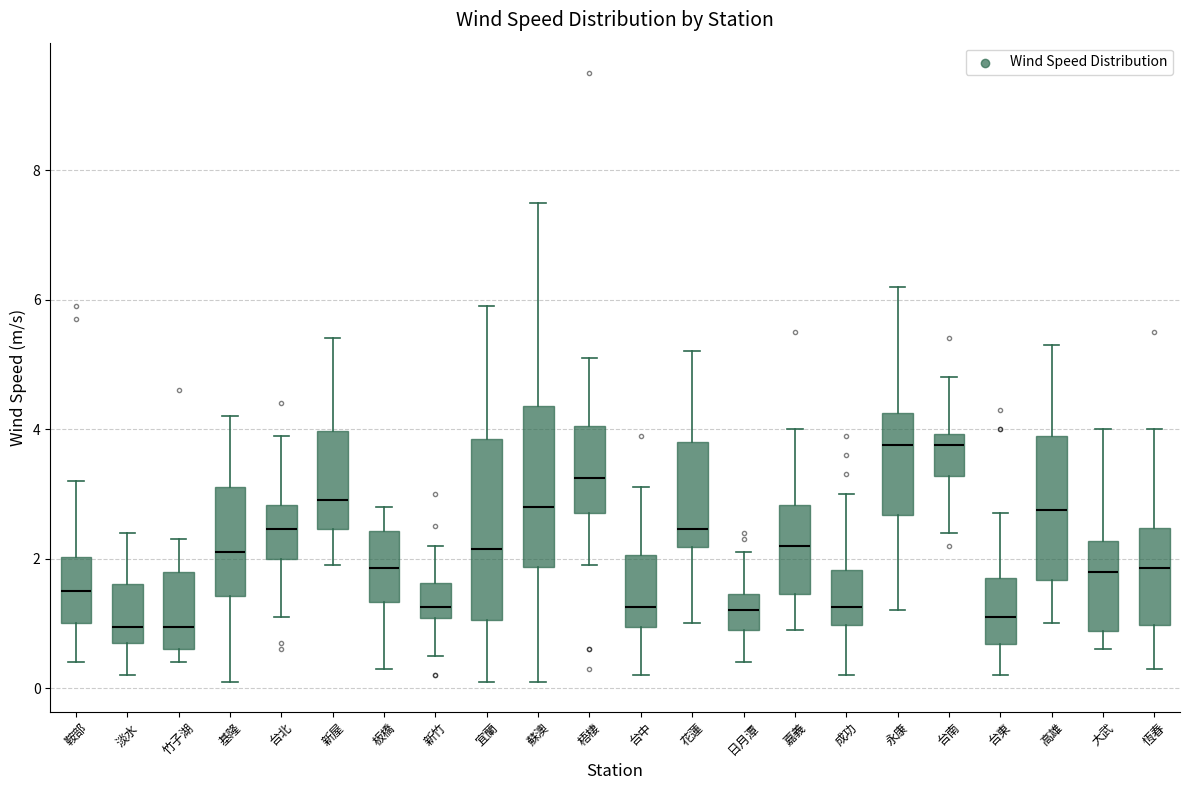

Where does the lower whisker of the box for 板橋 end on the y-axis? The values are not printed on the chart, so give them approximately, as read against the axis.

0.4